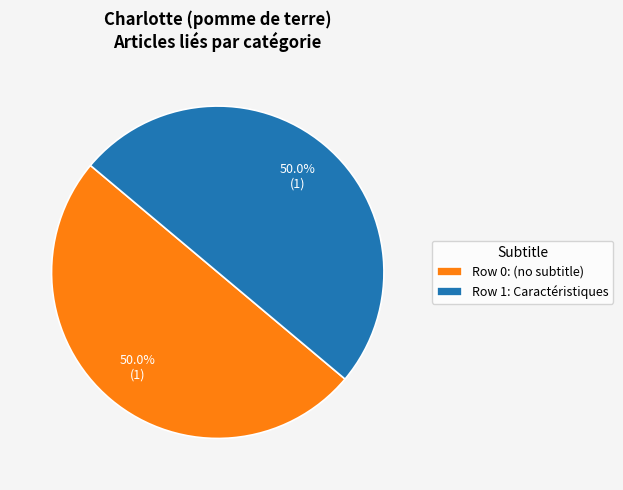

Do Row 1: Caractéristiques and Row 0: (no subtitle) together represent more than half of the pie?

Yes